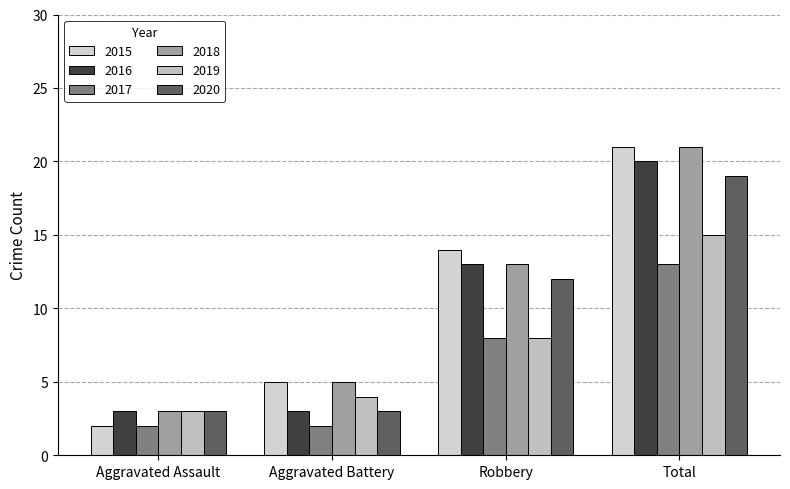

List the labels in order of 2015 value, smallest first.

Aggravated Assault, Aggravated Battery, Robbery, Total